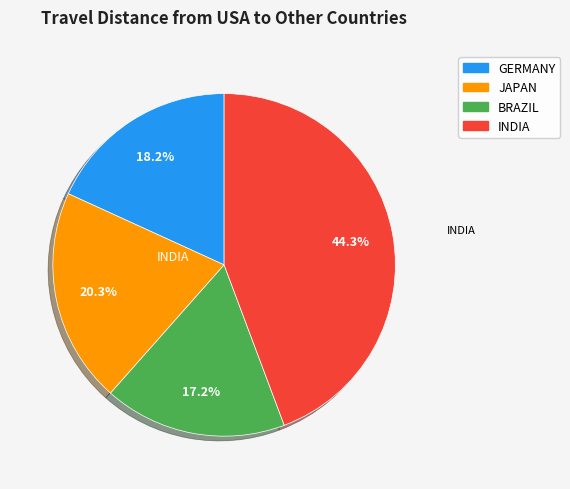

Which slice is the smallest?

BRAZIL